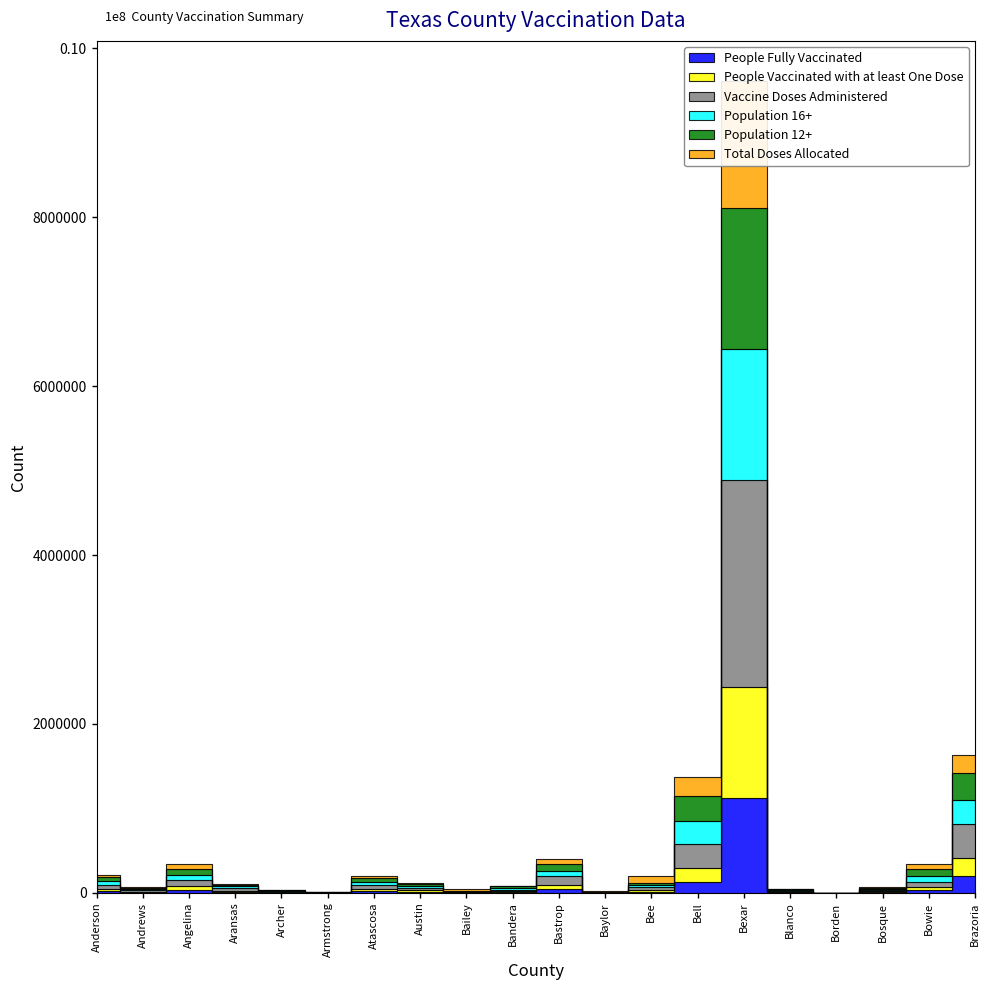

Where does the People Vaccinated with at least One Dose series first go above 15239?

Anderson